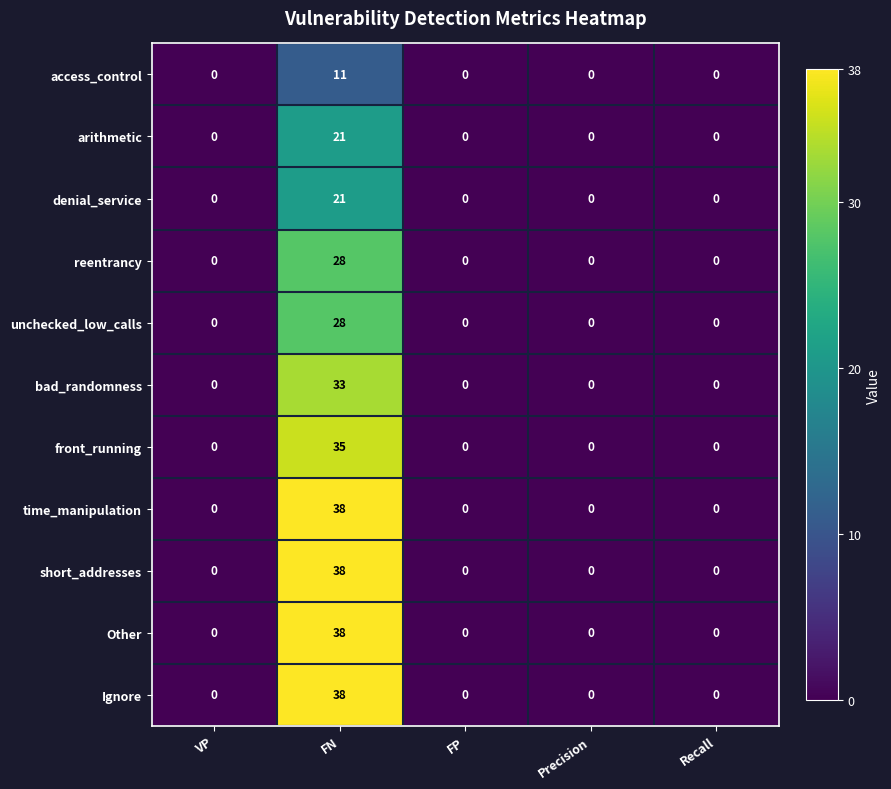

How many data points does each series have?

5